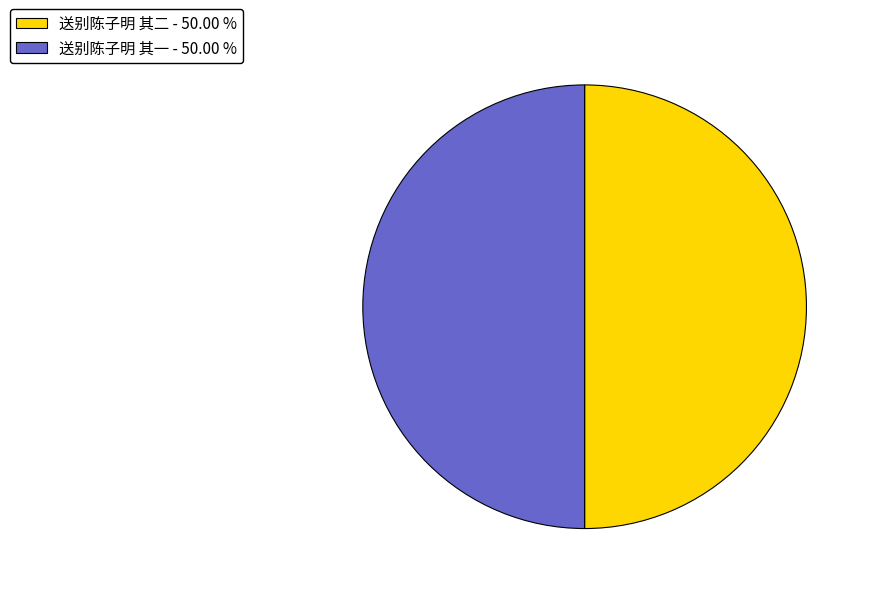

Approximately how many times larger is the value at 送别陈子明 其二 - 50.00 % compared to 送别陈子明 其一 - 50.00 %?

1.0